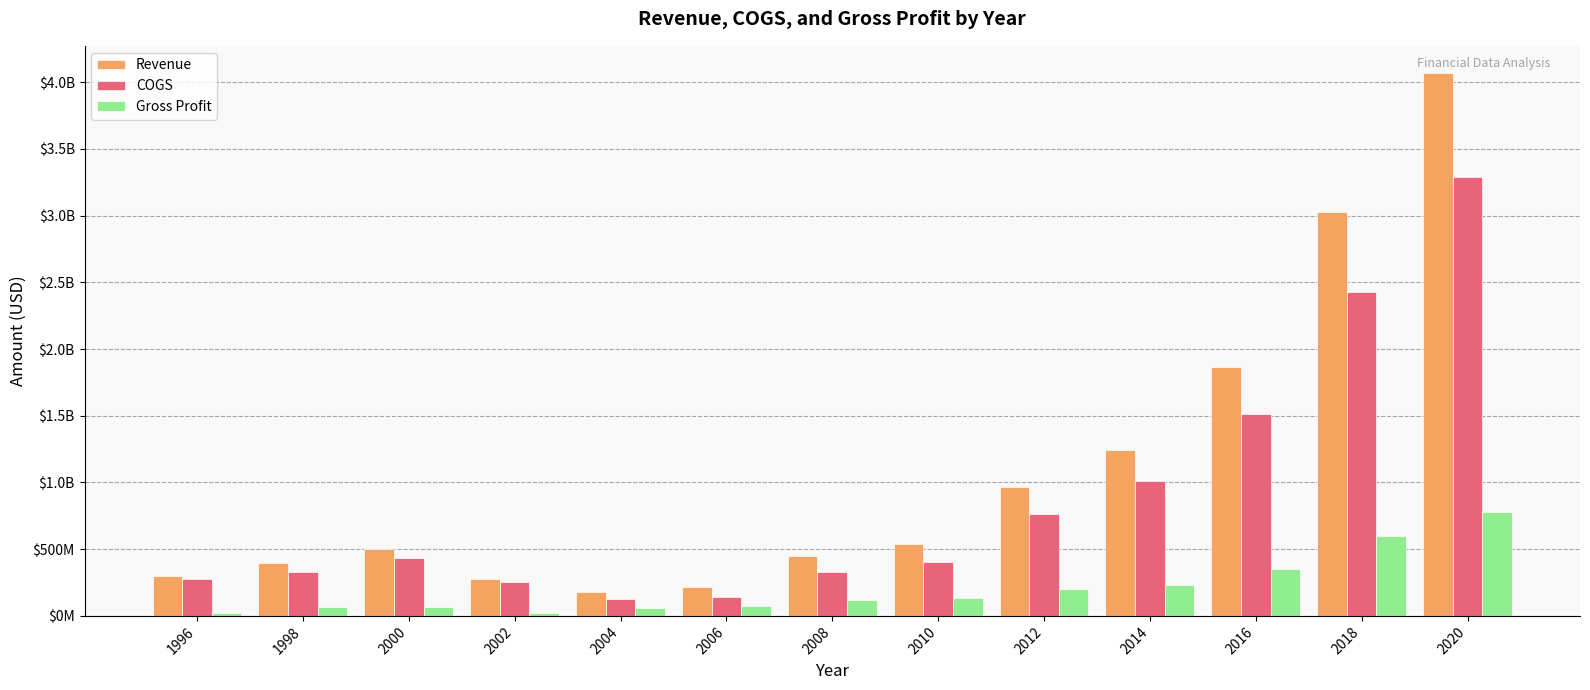

Is it true that Gross Profit equals 780200000 at 2020?

True